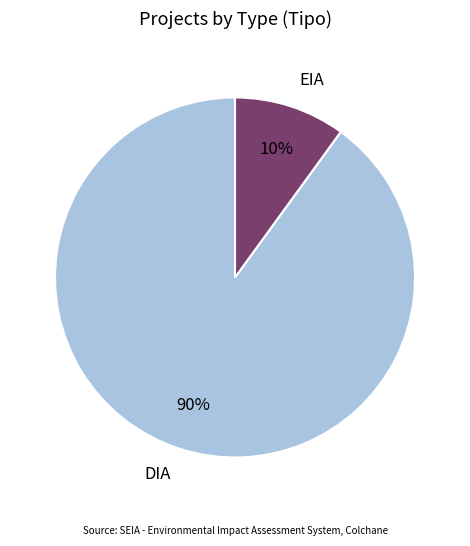

Which has a higher value, EIA or DIA?

DIA